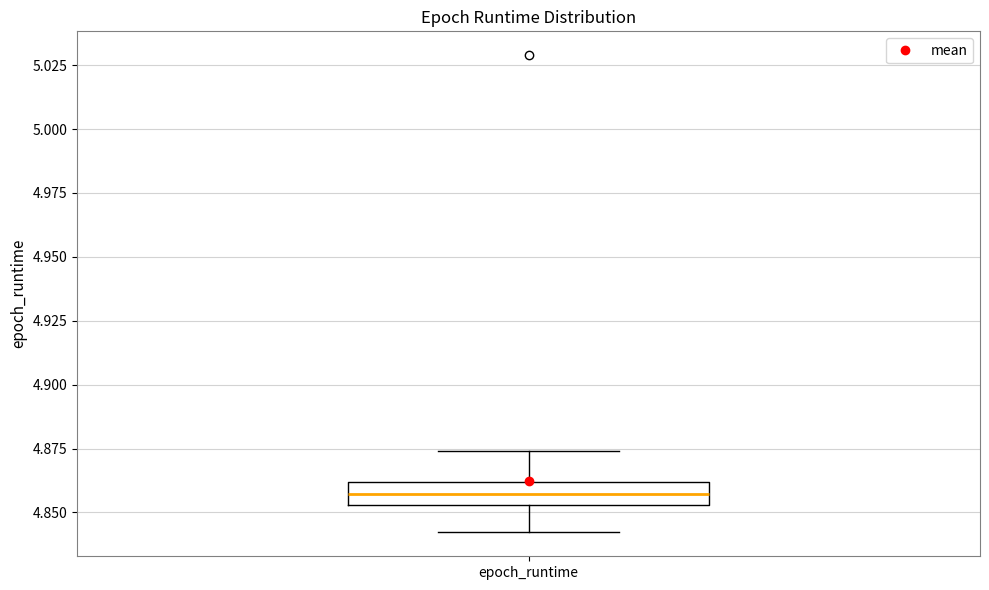

Read this box plot against the y-axis: the position of the median line, the range covered by the box, and the ends of both whiskers. The values are not printed on the chart, so give them approximately, as read against the axis.

median 4.855 (inside the box), box 4.855 to 4.860, whiskers 4.840 to 4.875